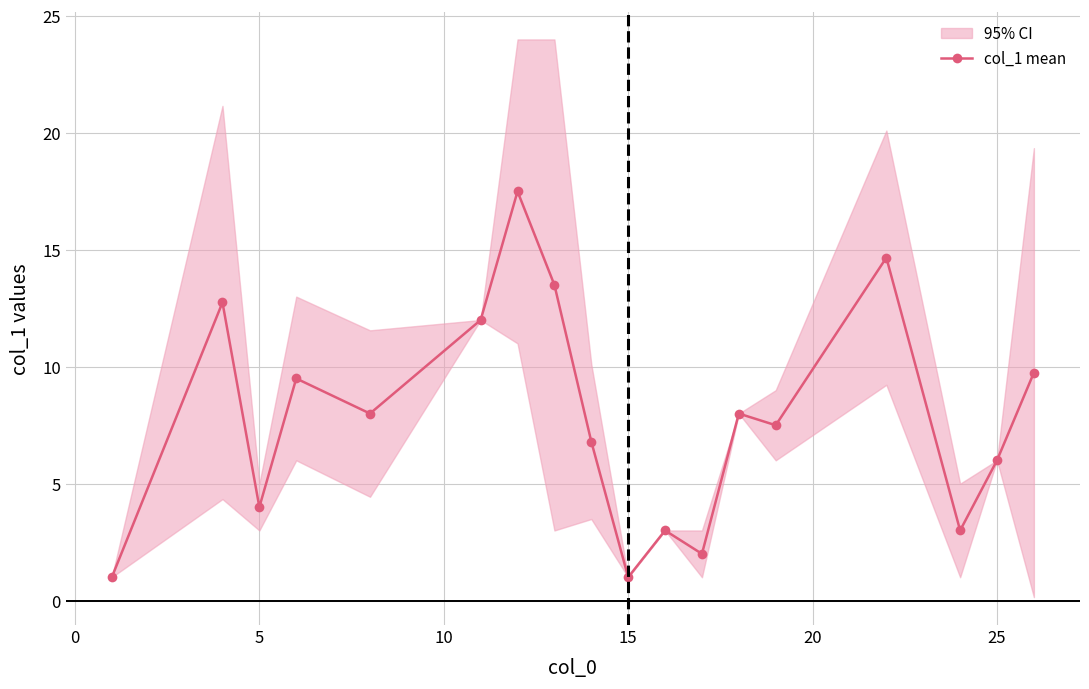

What is the lowest value of the col_1 mean series?

1.0